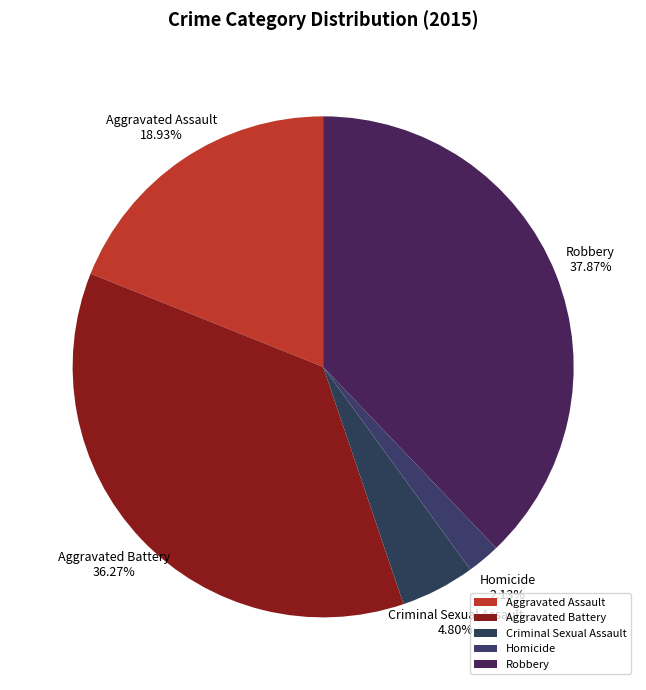

How many segments does this pie chart have?

5